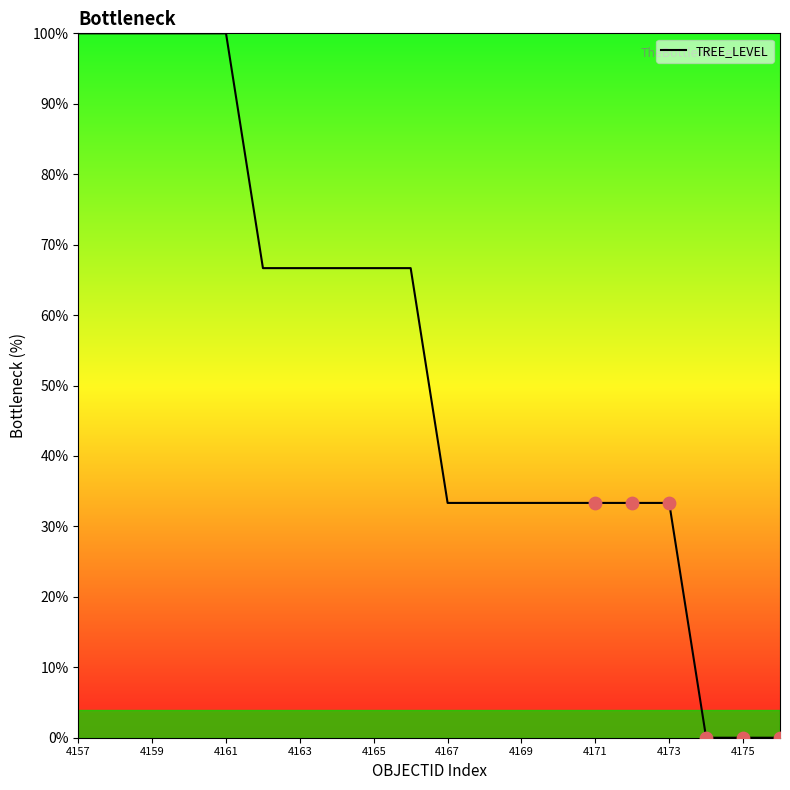

What is the greatest value displayed?

100.0